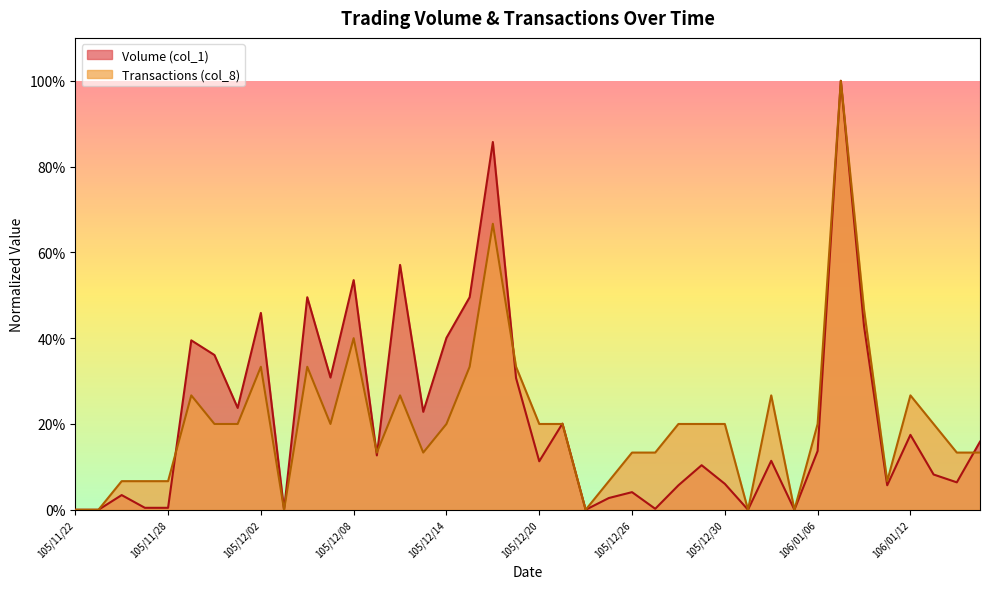

Which has a higher value, 106/01/17 or 105/12/02?

105/12/02